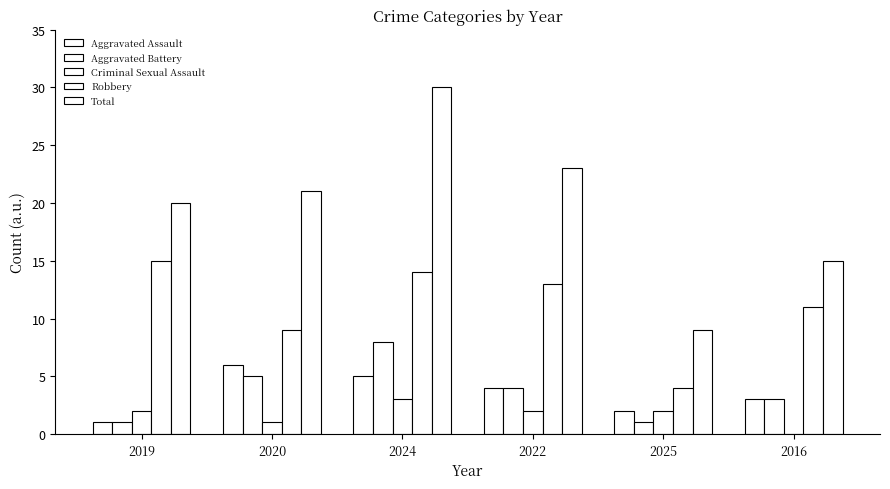

Are the bars grouped side by side (vs. stacked)?

Yes